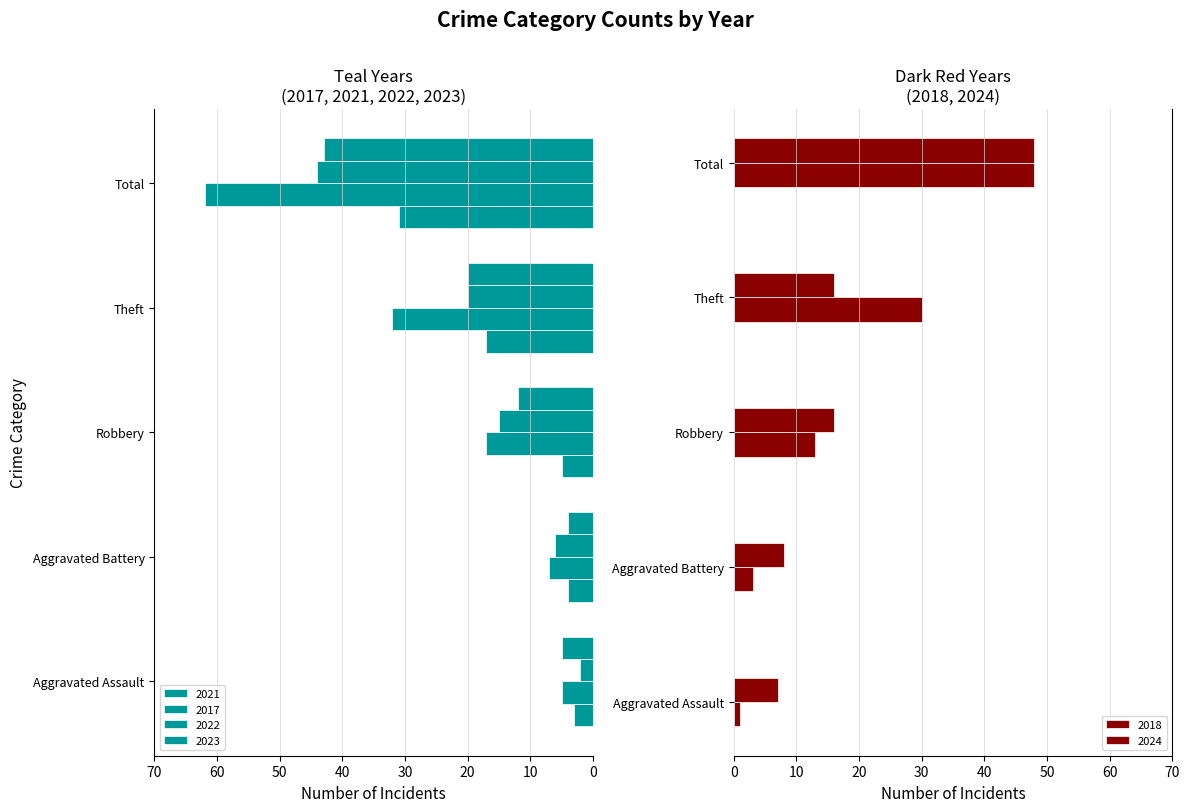

True or false: 2018 has a value of 13 at Robbery.

True